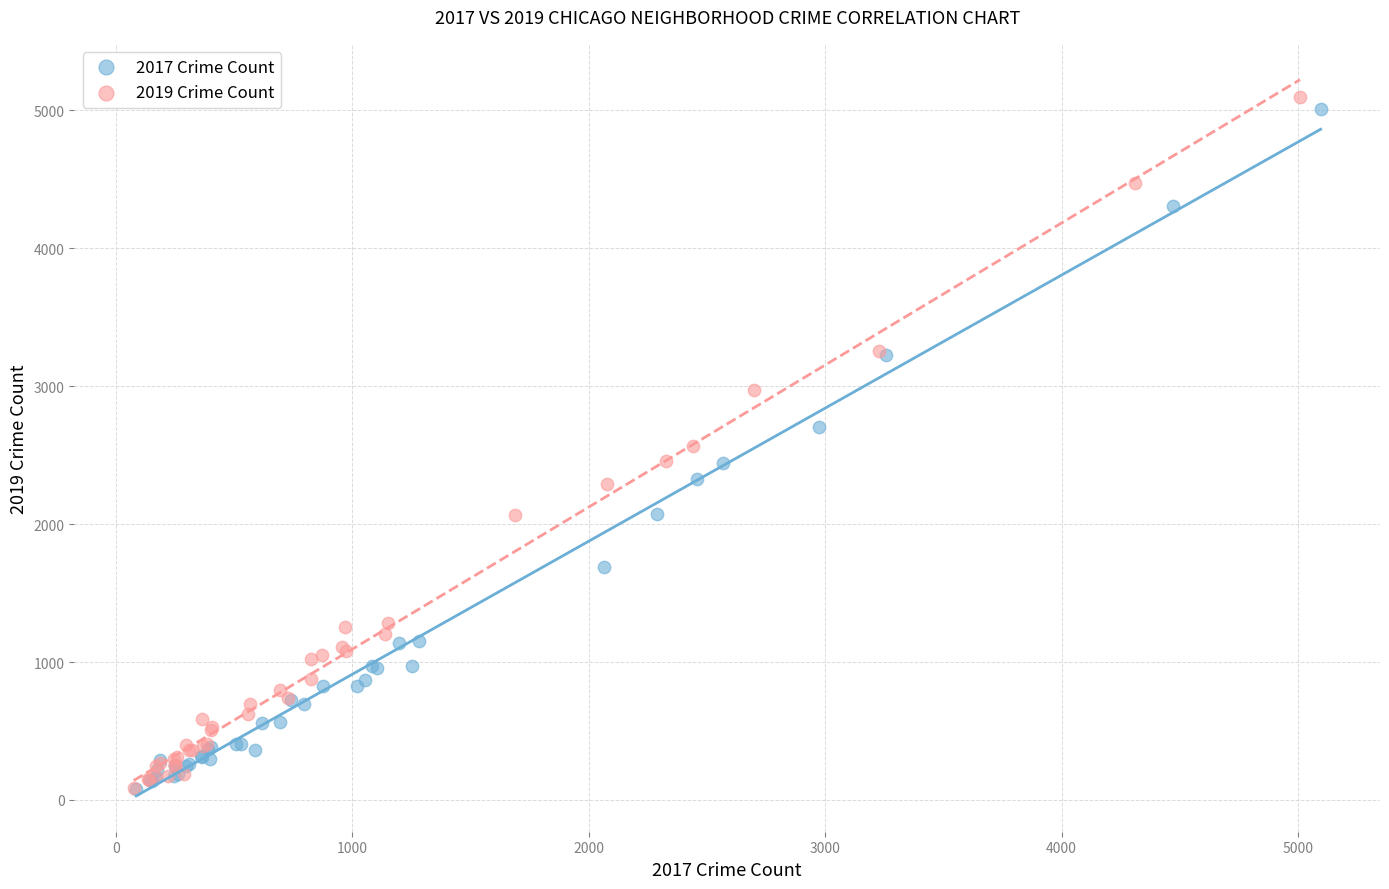

Which series has the largest Y range (max minus min)?

2019 Crime Count